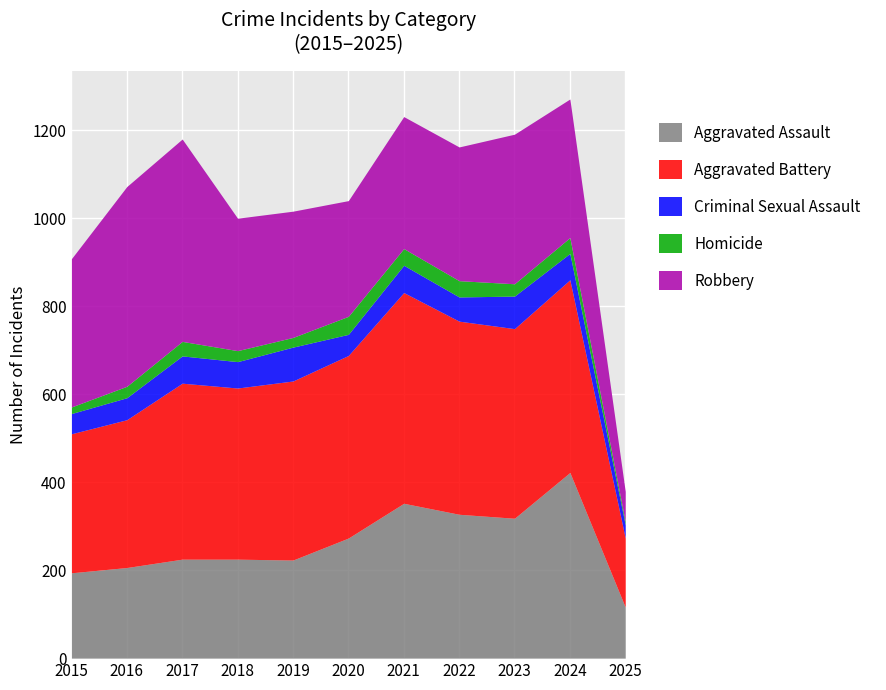

What are all the series names shown in the legend?

Aggravated Assault, Aggravated Battery, Criminal Sexual Assault, Homicide, Robbery